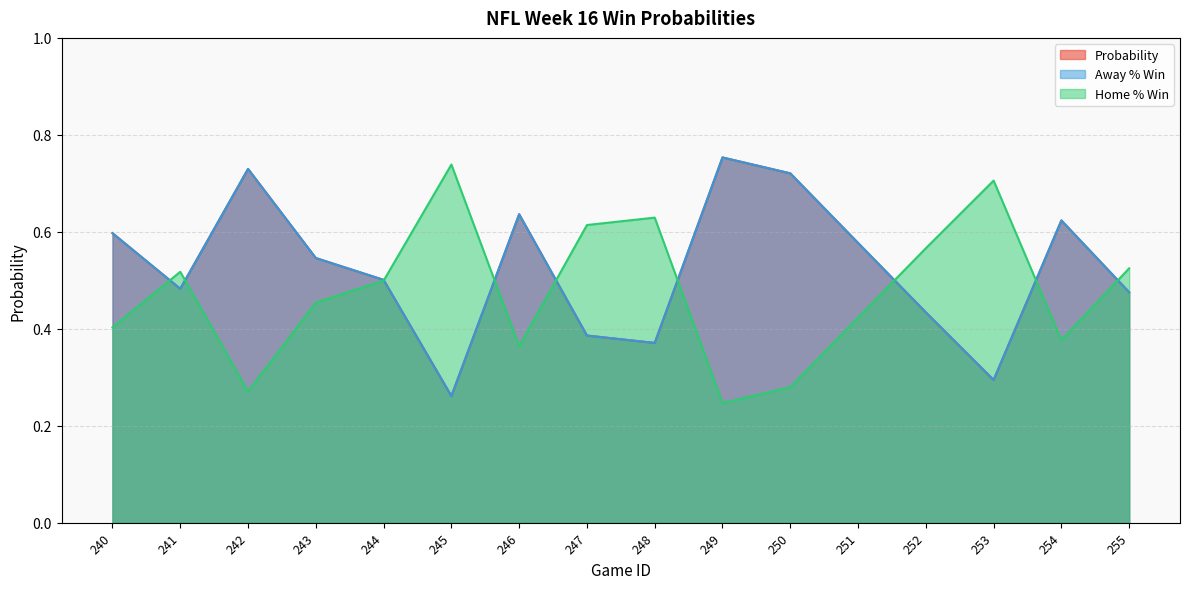

The value of Away % Win at 240 is 0.6. True or false?

True